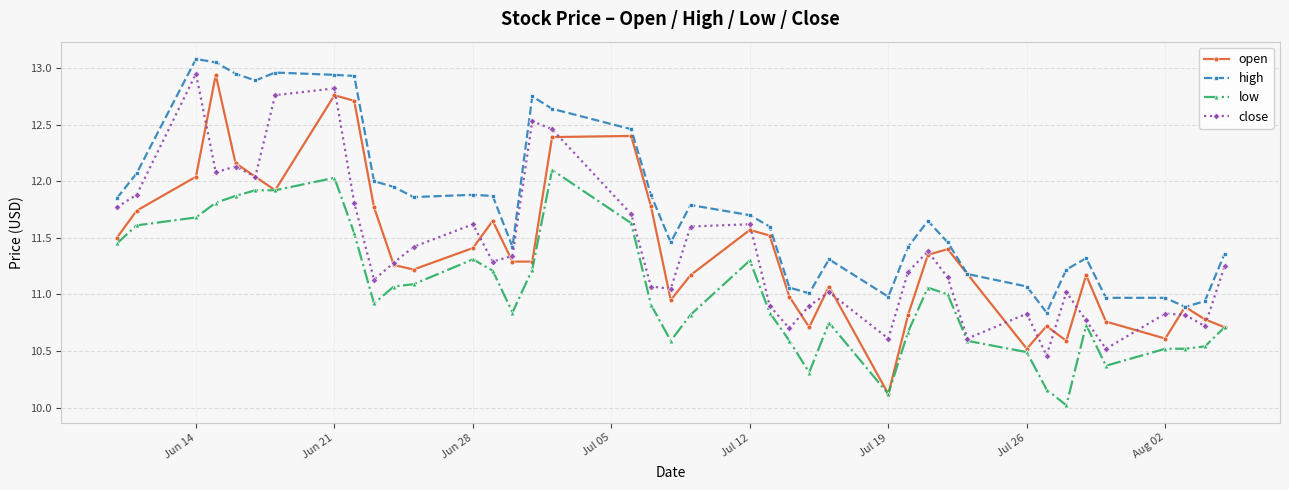

Which series has the largest range (max minus min)?

open